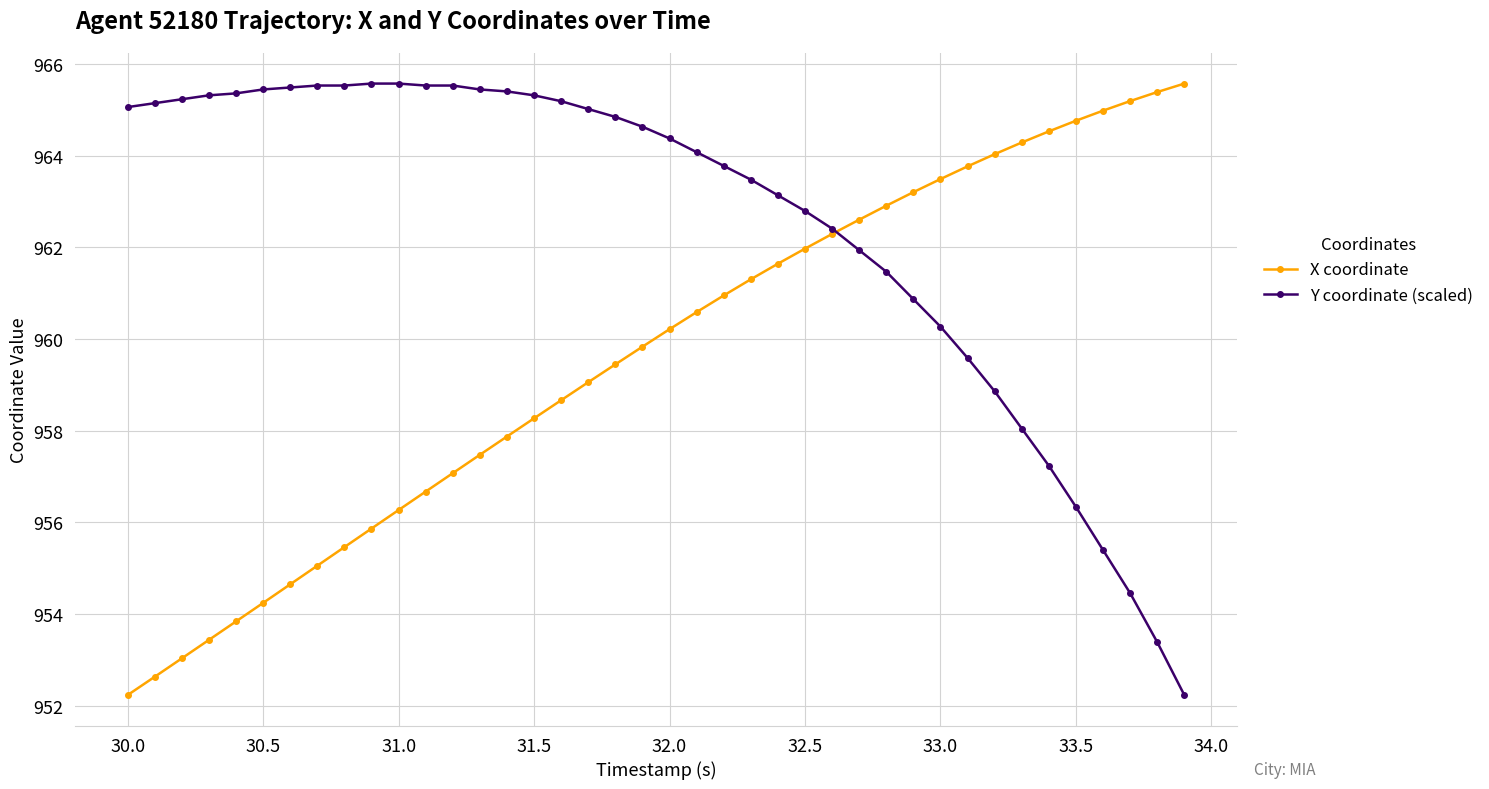

Is this an area chart (filled region under the line)?

No